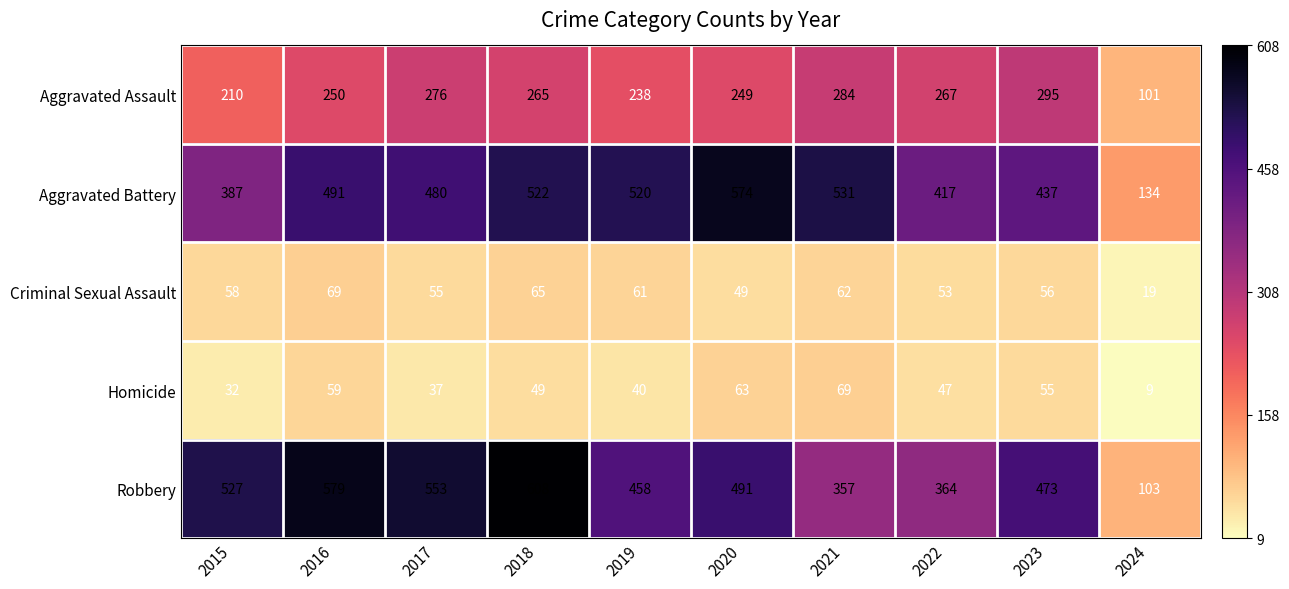

Which label corresponds to the smallest value in the chart?

2024